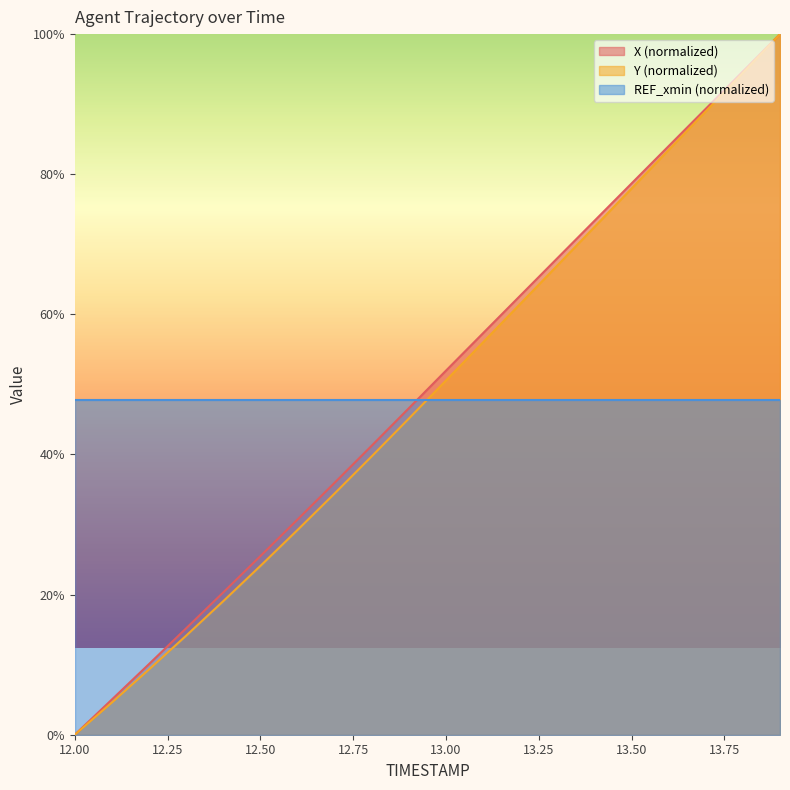

What is the label of the 18th point from the left?

13.7